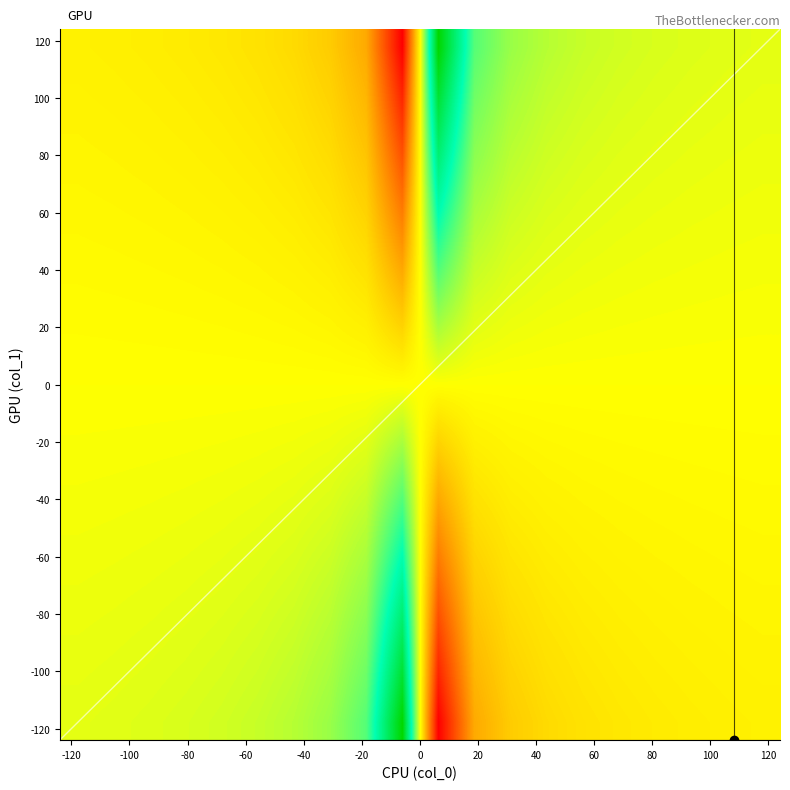

At how many categories does at least one series exceed 55?

2